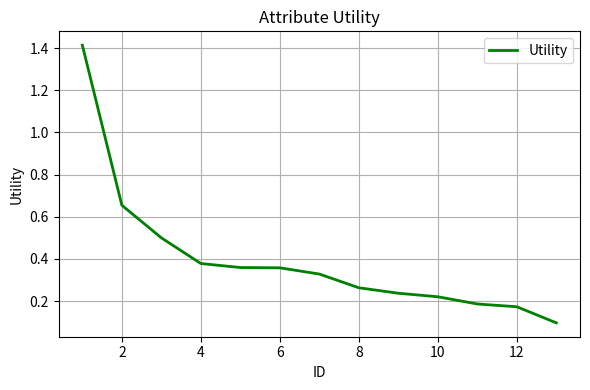

True or false: the data has more than 1 interior local peaks.

False